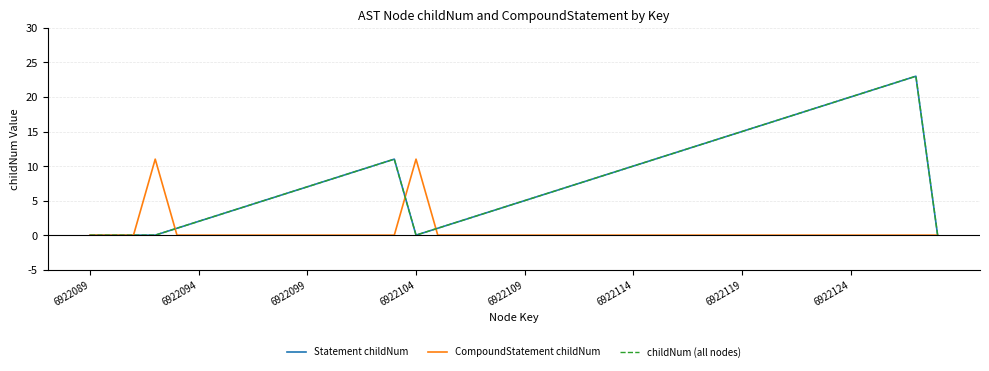

Reading right to left, list all the values displayed in this chart.

Statement childNum: 0	23	22	21	20	19	18	17	16	15	14	13	12	11	10	9	8	7	6	5	4	3	2	1	0	11	10	9	8	7	6	5	4	3	2	1	0	0	0	0
CompoundStatement childNum: 0	0	0	0	0	0	0	0	0	0	0	0	0	0	0	0	0	0	0	0	0	0	0	0	11	0	0	0	0	0	0	0	0	0	0	0	11	0	0	0
childNum (all nodes): 0	23	22	21	20	19	18	17	16	15	14	13	12	11	10	9	8	7	6	5	4	3	2	1	0	11	10	9	8	7	6	5	4	3	2	1	0	0	0	0